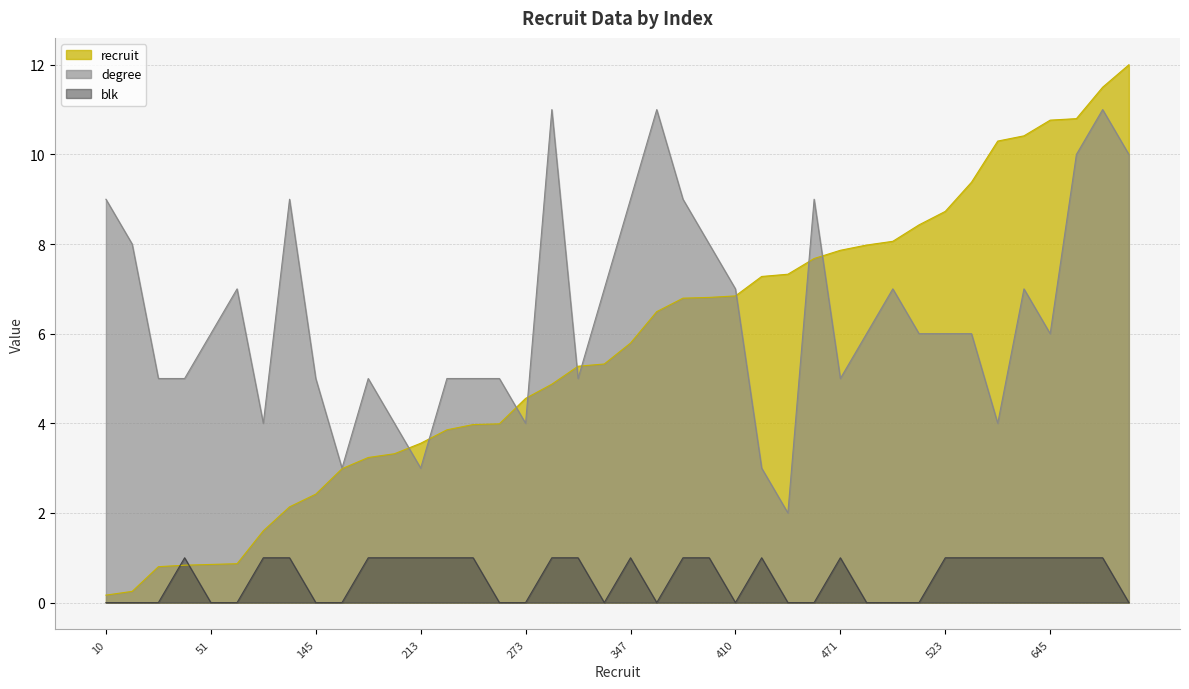

Reading left to right, list all the values displayed in this chart.

recruit: 10=0.2	15=0.3	48=0.8	50=0.8	51=0.9	52=0.9	96=1.6	128=2.1	145=2.4	179=3.0	194=3.2	199=3.3	213=3.6	231=3.9	238=4.0	239=4.0	273=4.6	292=4.9	316=5.3	319=5.3	347=5.8	389=6.5	407=6.8	408=6.8	410=6.8	436=7.3	439=7.3	460=7.7	471=7.9	478=8.0	483=8.1	505=8.4	523=8.7	562=9.4	617=10.3	624=10.4	645=10.8	647=10.8	689=11.5	719=12.0
degree: 10=9.0	15=8.0	48=5.0	50=5.0	51=6.0	52=7.0	96=4.0	128=9.0	145=5.0	179=3.0	194=5.0	199=4.0	213=3.0	231=5.0	238=5.0	239=5.0	273=4.0	292=11.0	316=5.0	319=7.0	347=9.0	389=11.0	407=9.0	408=8.0	410=7.0	436=3.0	439=2.0	460=9.0	471=5.0	478=6.0	483=7.0	505=6.0	523=6.0	562=6.0	617=4.0	624=7.0	645=6.0	647=10.0	689=11.0	719=10.0
blk: 10=0.0	15=0.0	48=0.0	50=1.0	51=0.0	52=0.0	96=1.0	128=1.0	145=0.0	179=0.0	194=1.0	199=1.0	213=1.0	231=1.0	238=1.0	239=0.0	273=0.0	292=1.0	316=1.0	319=0.0	347=1.0	389=0.0	407=1.0	408=1.0	410=0.0	436=1.0	439=0.0	460=0.0	471=1.0	478=0.0	483=0.0	505=0.0	523=1.0	562=1.0	617=1.0	624=1.0	645=1.0	647=1.0	689=1.0	719=0.0